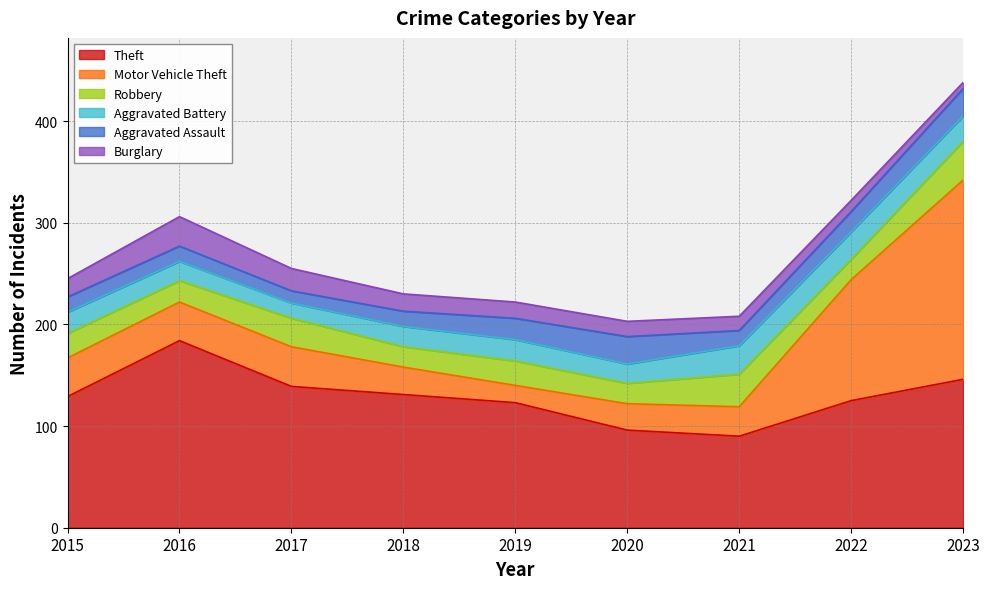

Reading left to right, list all the values displayed in this chart.

Theft: 2015=129	2016=184	2017=139	2018=131	2019=123	2020=96	2021=90	2022=125	2023=146
Motor Vehicle Theft: 2015=38	2016=38	2017=39	2018=27	2019=17	2020=26	2021=29	2022=119	2023=196
Robbery: 2015=24	2016=21	2017=28	2018=20	2019=24	2020=20	2021=32	2022=20	2023=38
Aggravated Battery: 2015=21	2016=19	2017=15	2018=20	2019=21	2020=19	2021=28	2022=27	2023=25
Aggravated Assault: 2015=15	2016=15	2017=12	2018=15	2019=21	2020=27	2021=15	2022=20	2023=27
Burglary: 2015=18	2016=29	2017=22	2018=17	2019=16	2020=15	2021=14	2022=11	2023=6